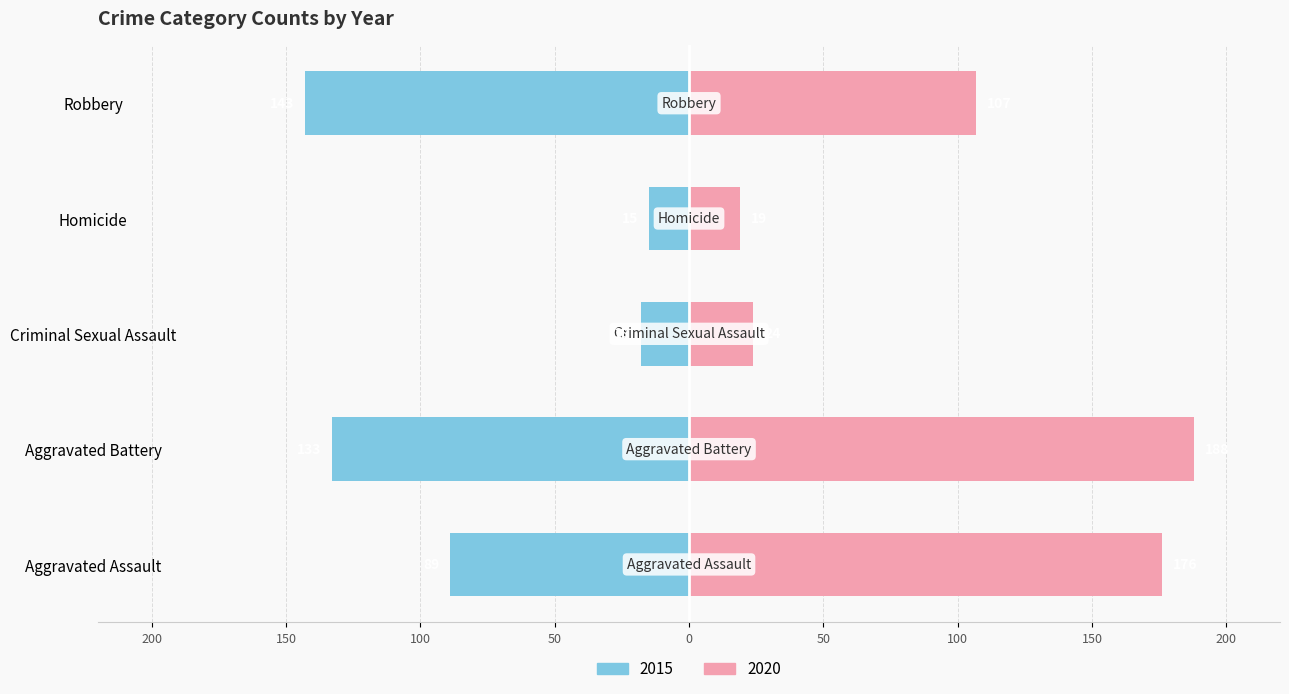

What is the value of the 2015 bar at the 3rd from the left?

18